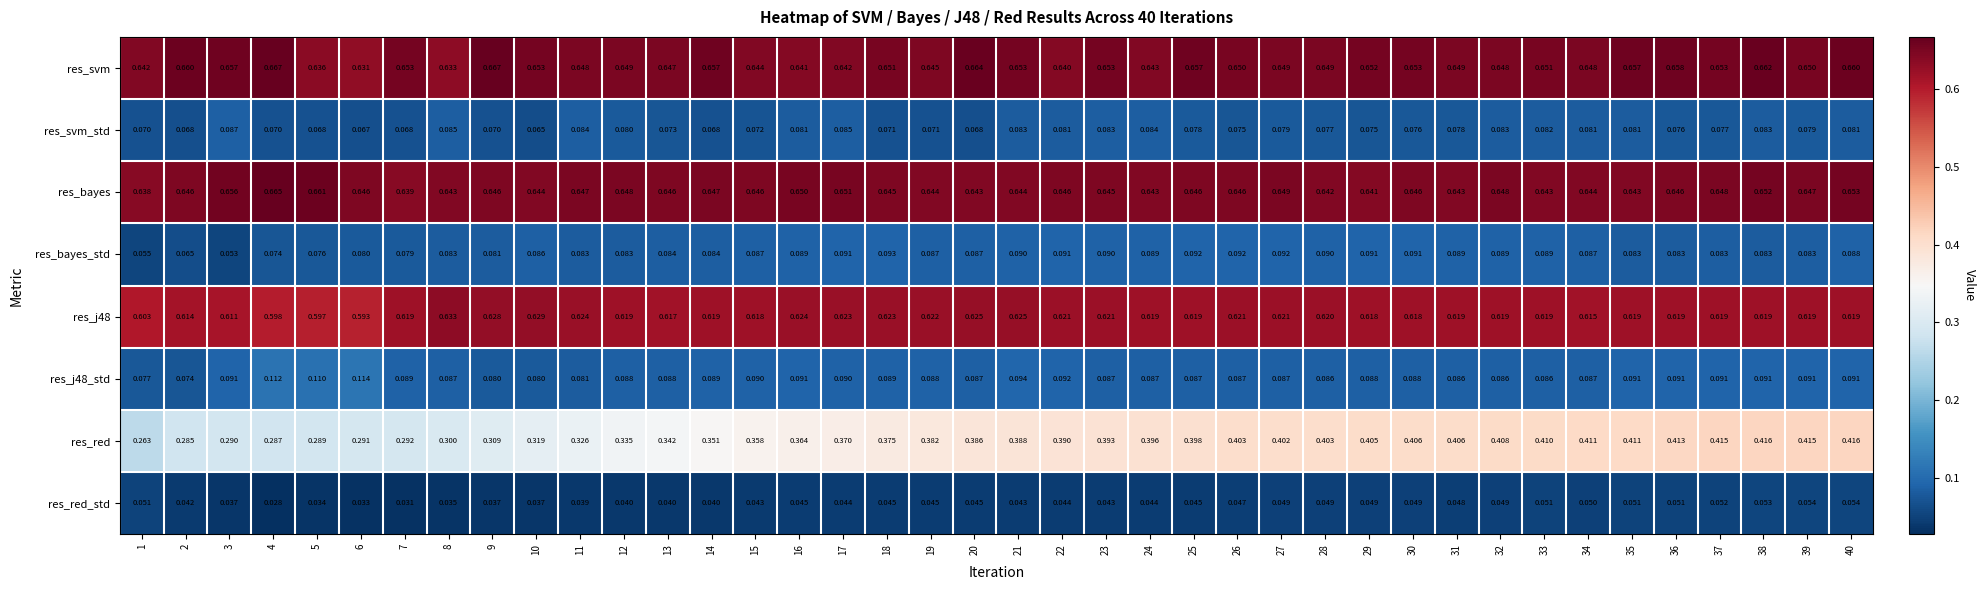

Which series has the widest spread of values?

res_red